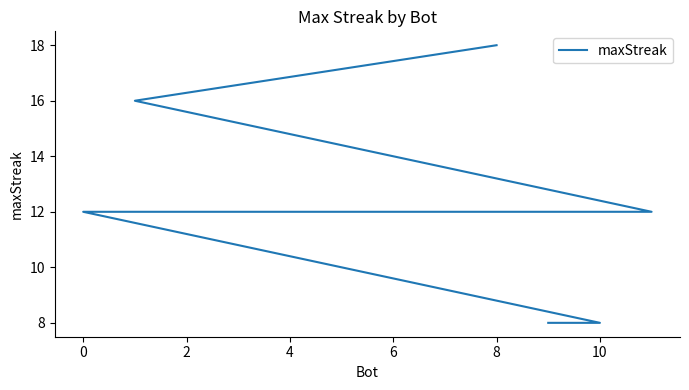

How many lines are shown in the chart?

1